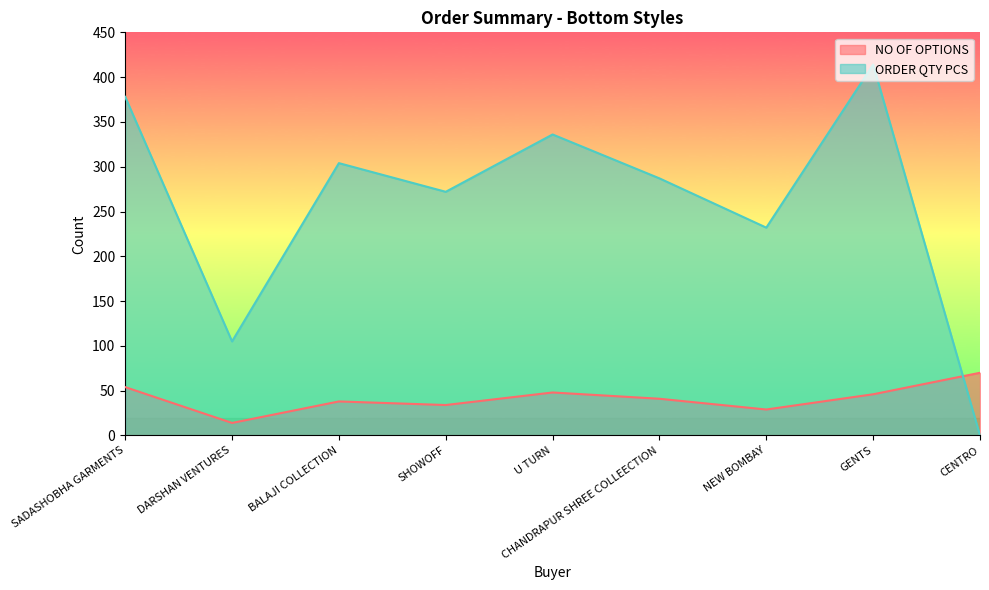

What is the label of the 4th point from the right?

CHANDRAPUR SHREE COLLEECTION